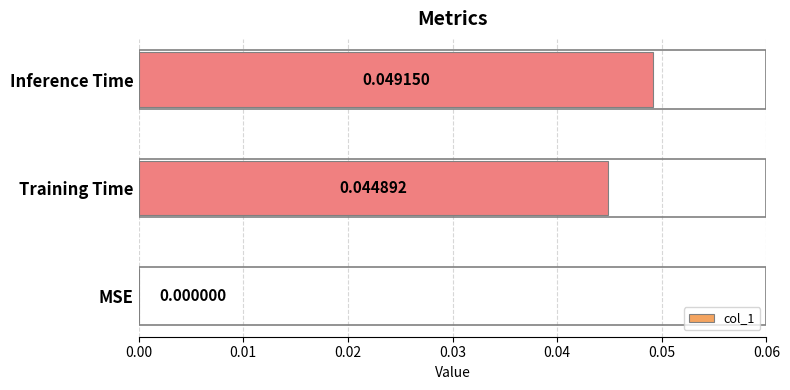

Which label corresponds to the largest value in the chart?

Inference Time